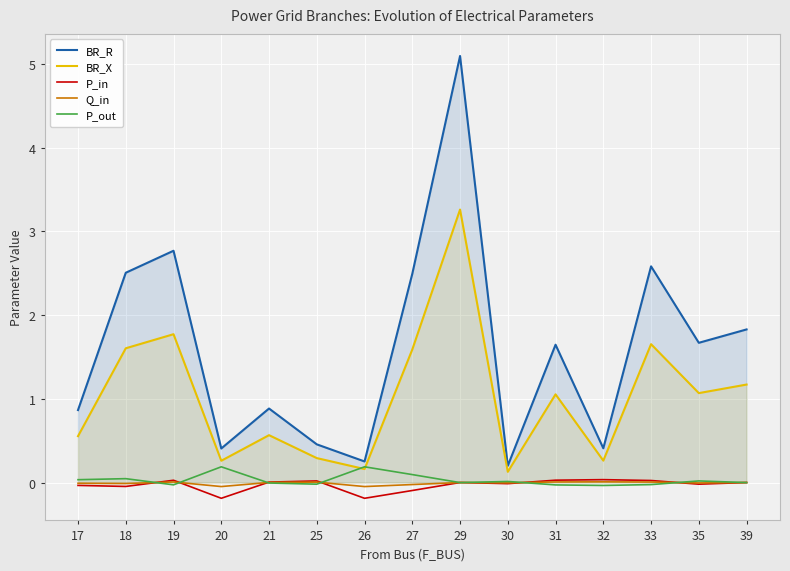

At which label is BR_X closest to 1?

31